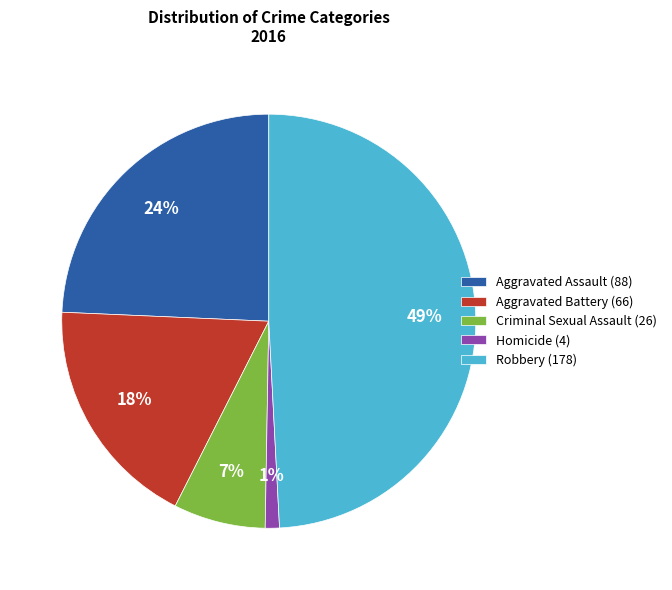

To the nearest percent, what is the difference between the Aggravated Assault and Aggravated Battery slice percentages?

6%